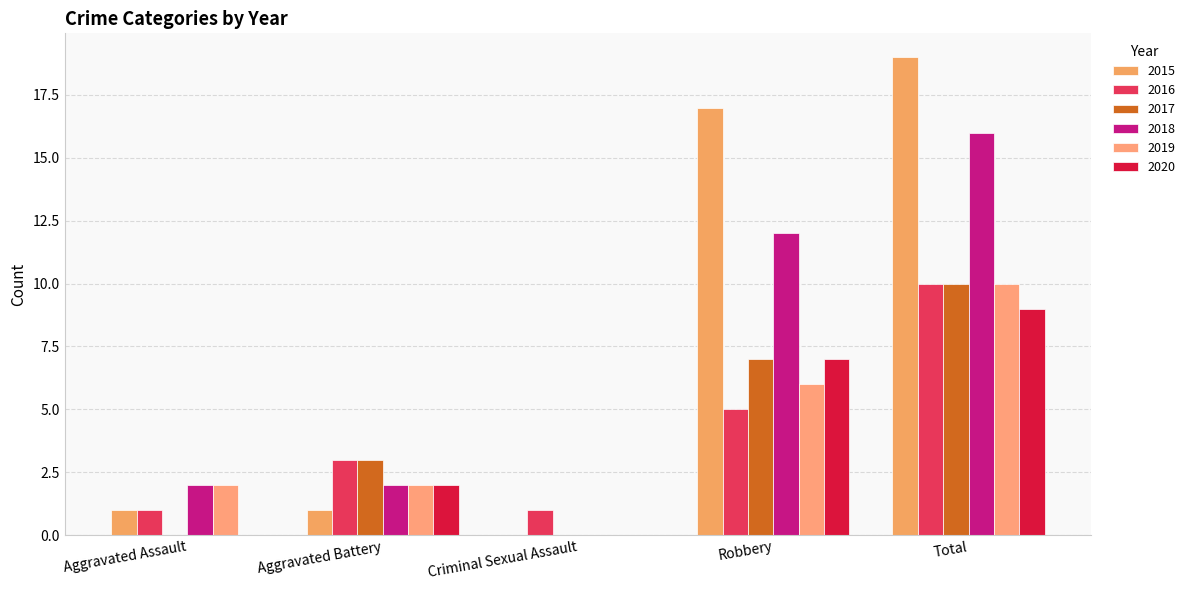

What is the difference between the maximum and minimum values in the 2020 series?

9